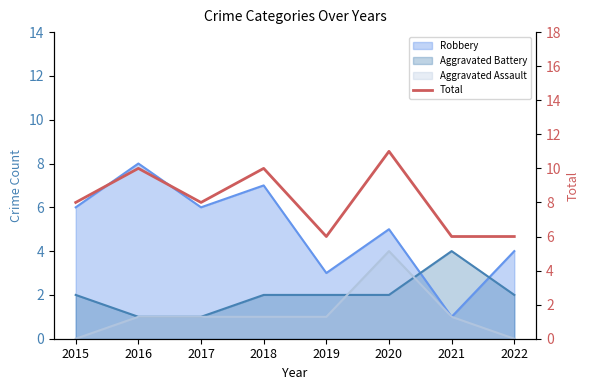

List the labels in order of value, smallest first.

2019, 2021, 2022, 2015, 2017, 2016, 2018, 2020